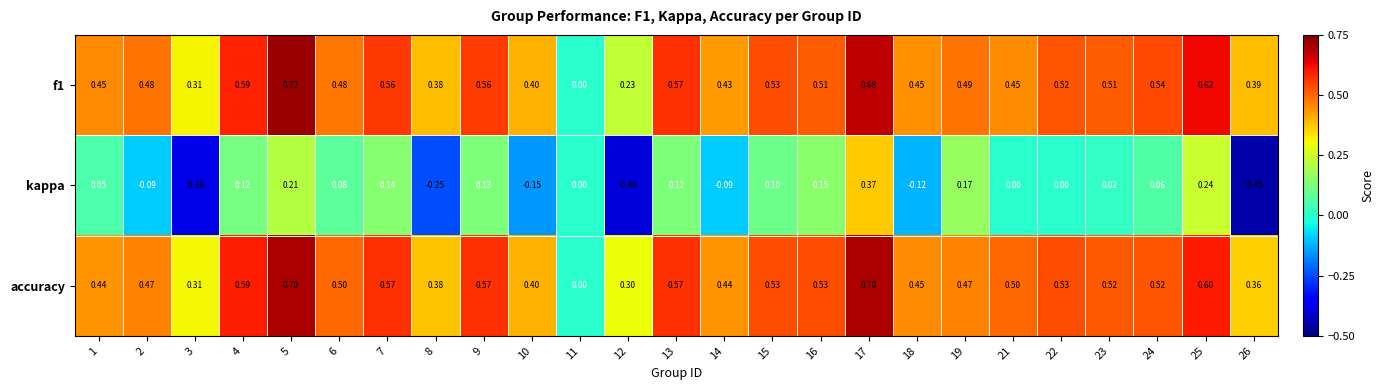

Between 14 and 18, which series saw the biggest shift?

kappa